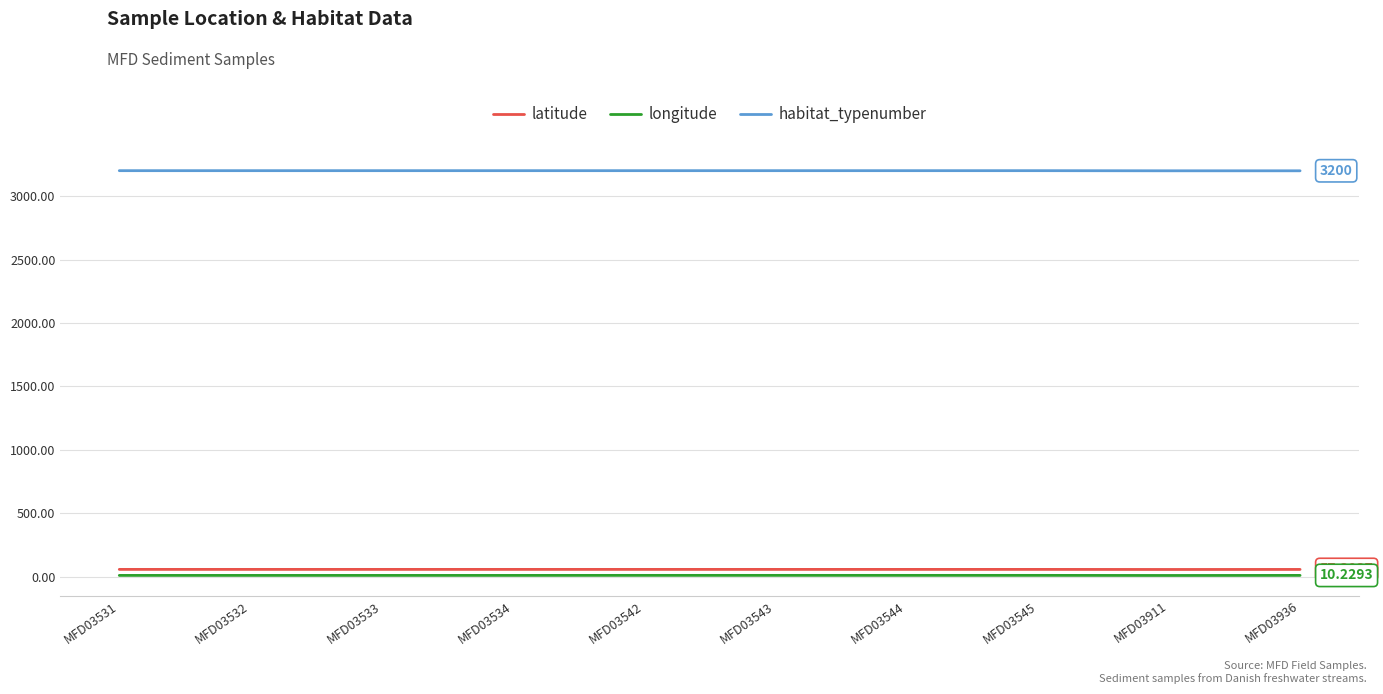

The latitude series shows 56.9 at MFD03911. True or false?

True